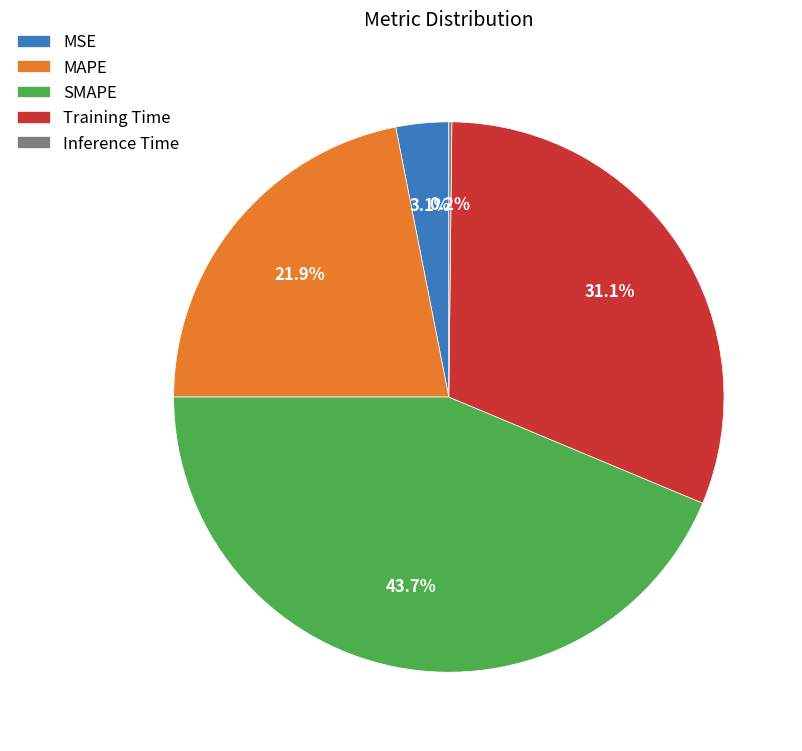

Between Training Time and MAPE, which is larger?

Training Time